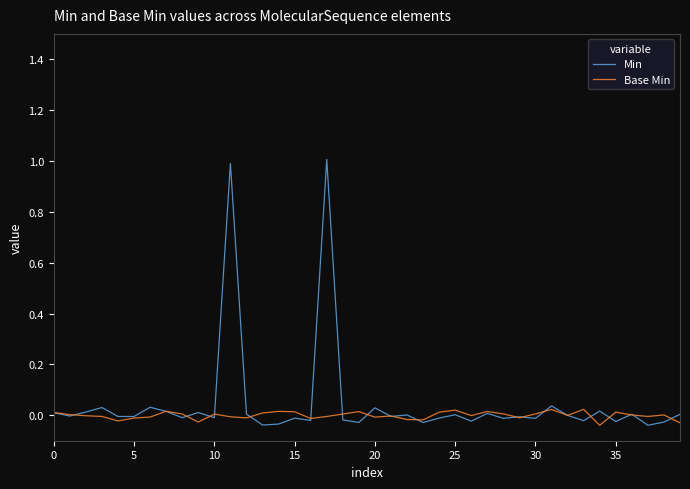

Rank the series by their maximum value, from lowest to highest.

Base Min, Min